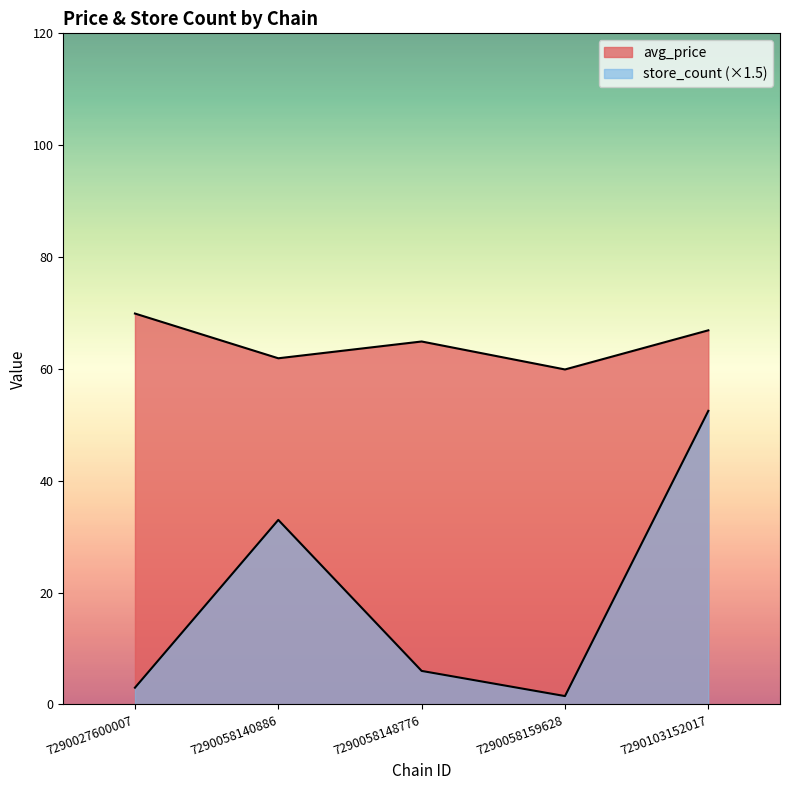

At which category is the sum across all series the highest?

7290103152017